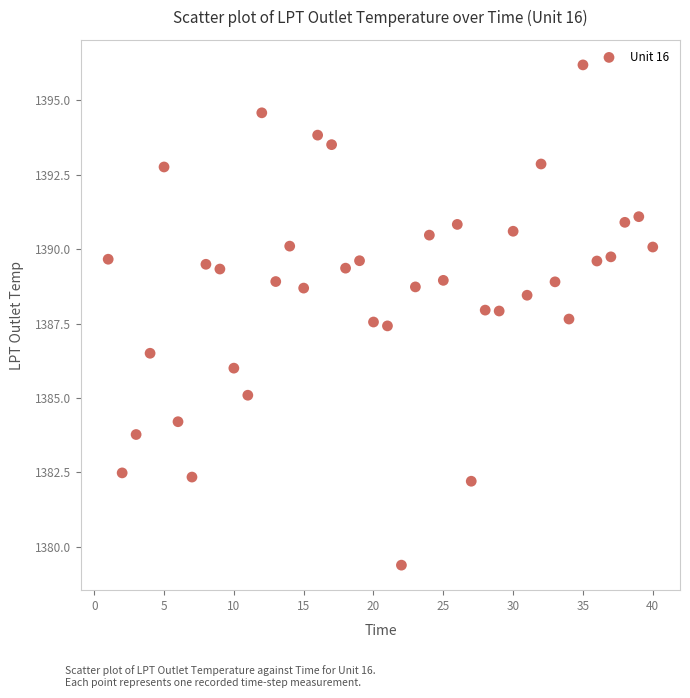

What is the range of Y values (max minus min)?

16.8